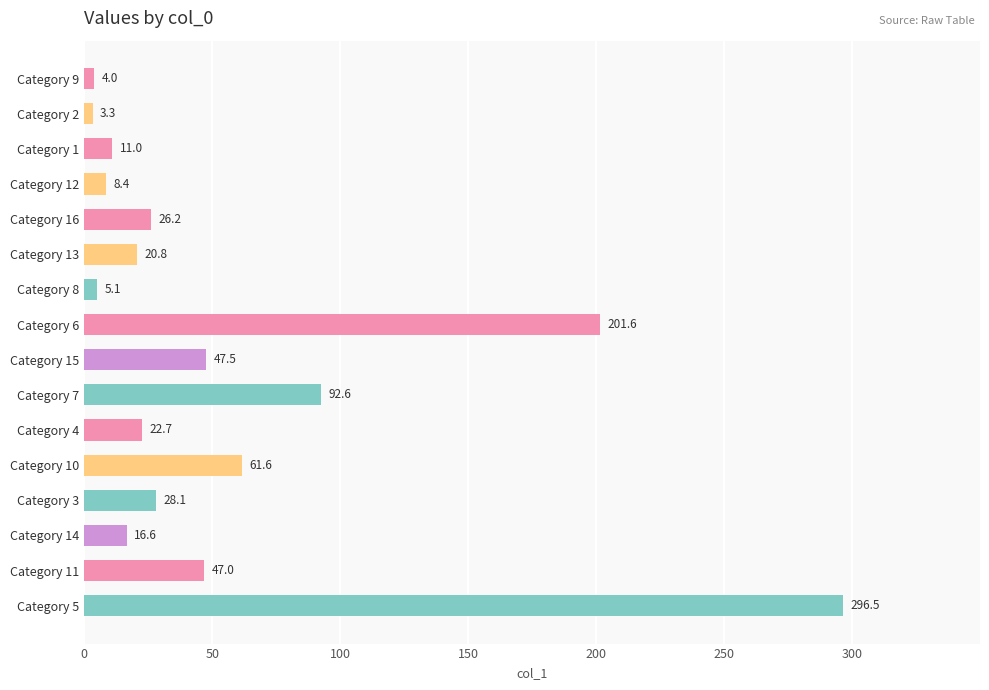

Read the value at Category 3.

28.1